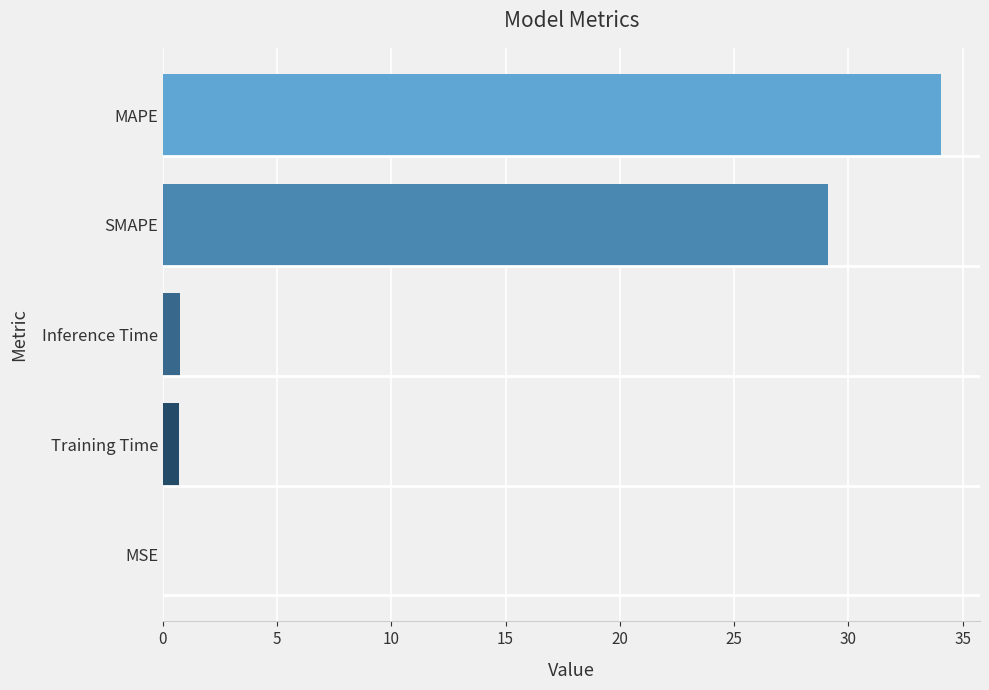

What is the sum of all values?

64.6